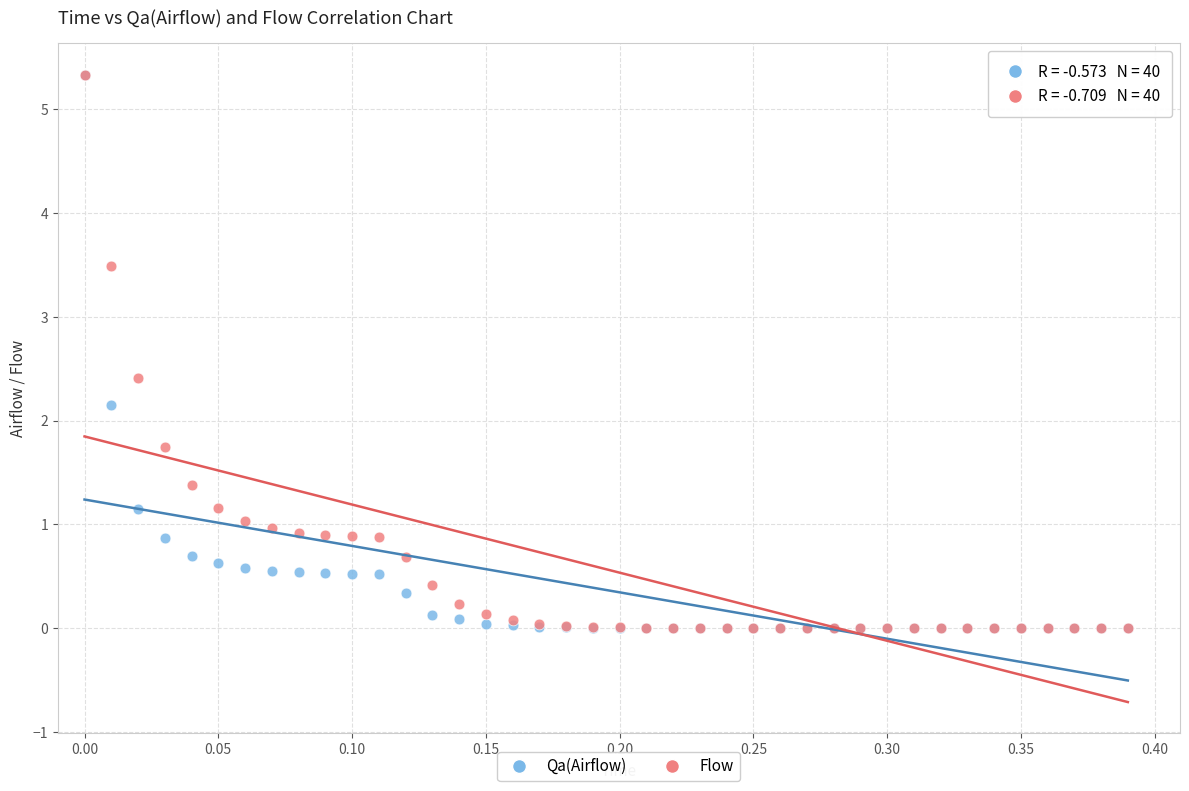

In the Qa(Airflow) series, what Y value is closest to 2?

2.2